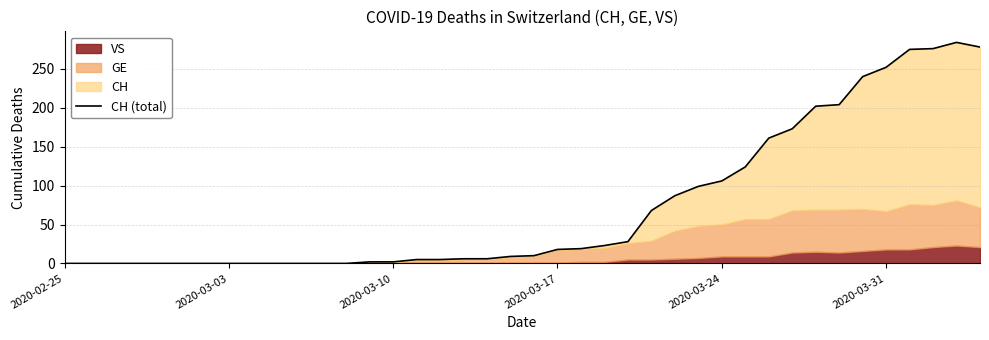

At which category does the chart reach its minimum across all series?

2020-02-25